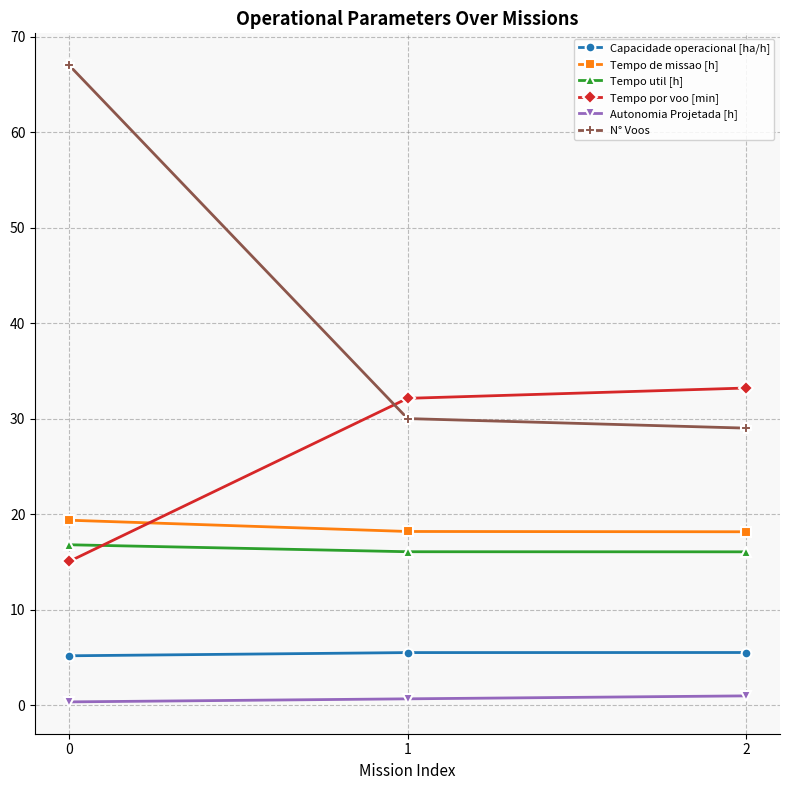

What is the value of the Tempo util [h] point at the 3rd from the left?

16.1